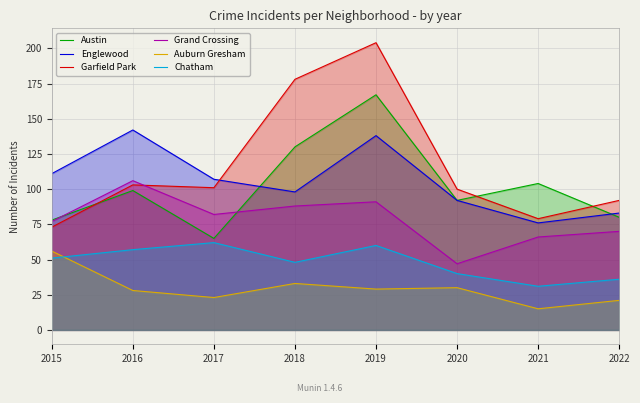

What is the value of the Auburn Gresham point at the 4th from the left?

33